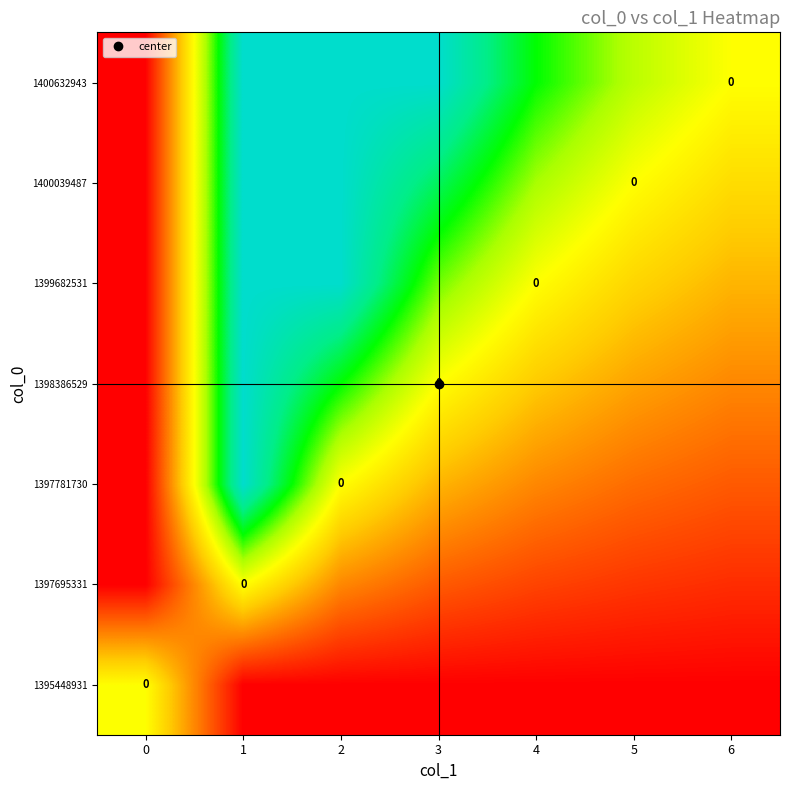

At which category is the sum across all series the highest?

1